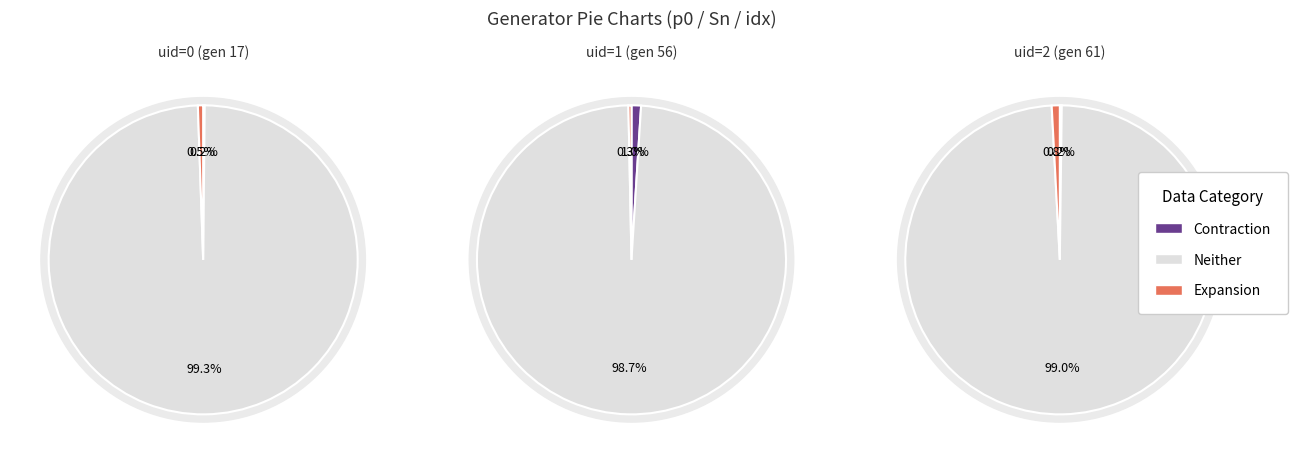

Do 1 and 0 together represent more than half of the pie?

Yes